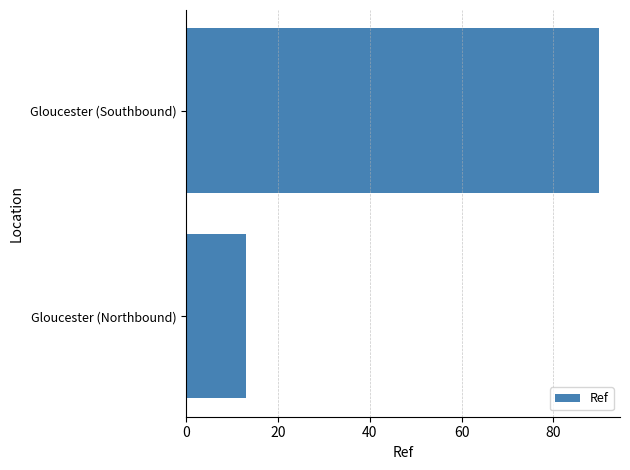

The value at Gloucester (Northbound) is 9. True or false?

False